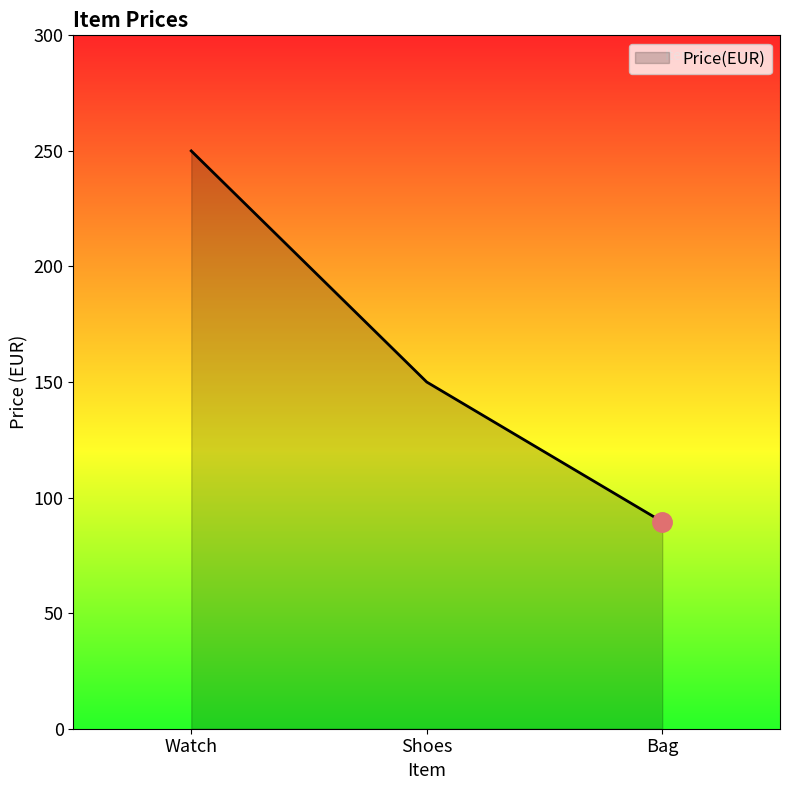

Rank the categories by value from highest to lowest.

Watch, Shoes, Bag